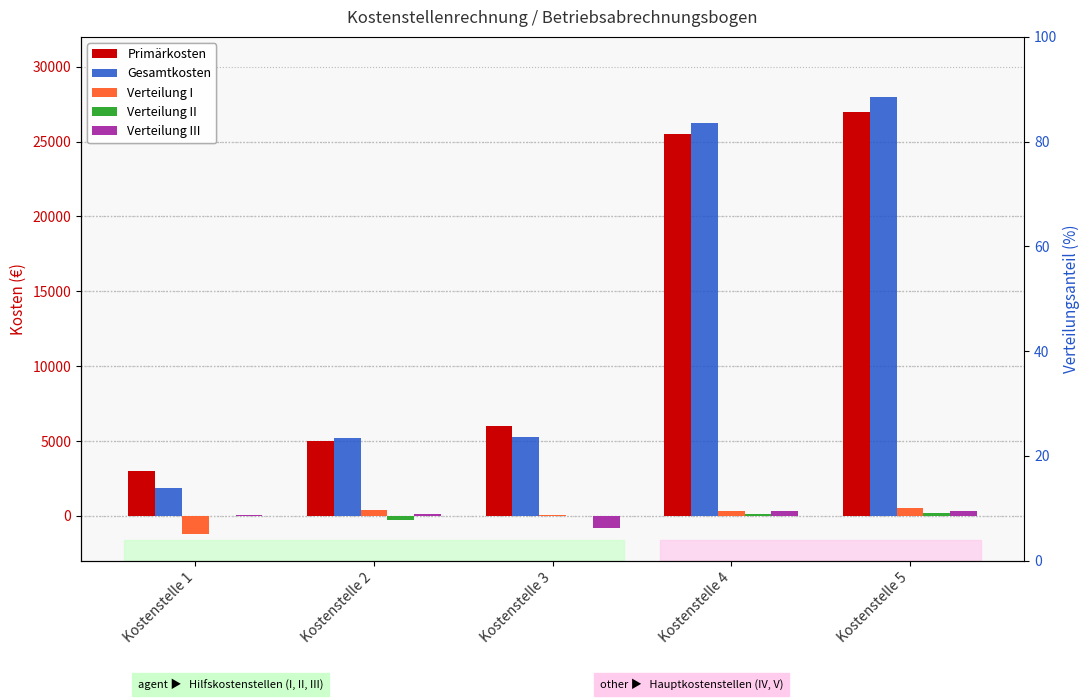

The Gesamtkosten series shows 2969 at Kostenstelle 1. True or false?

False